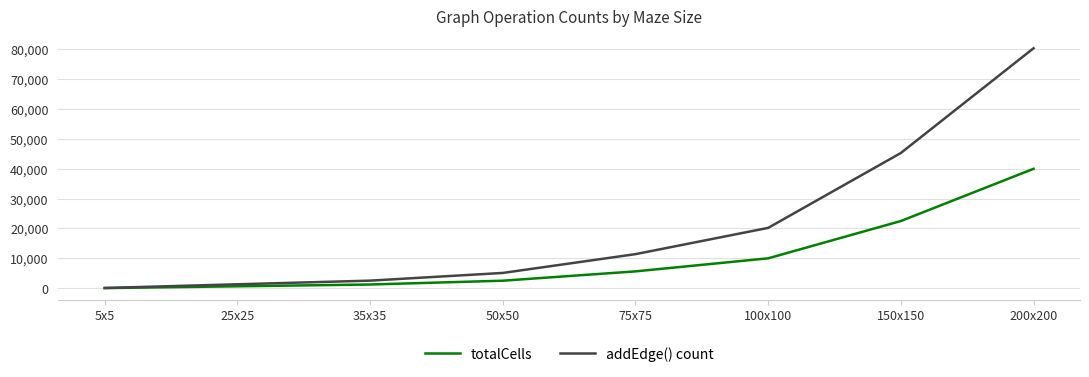

Where is addEdge() count nearest to the value 40230?

150x150